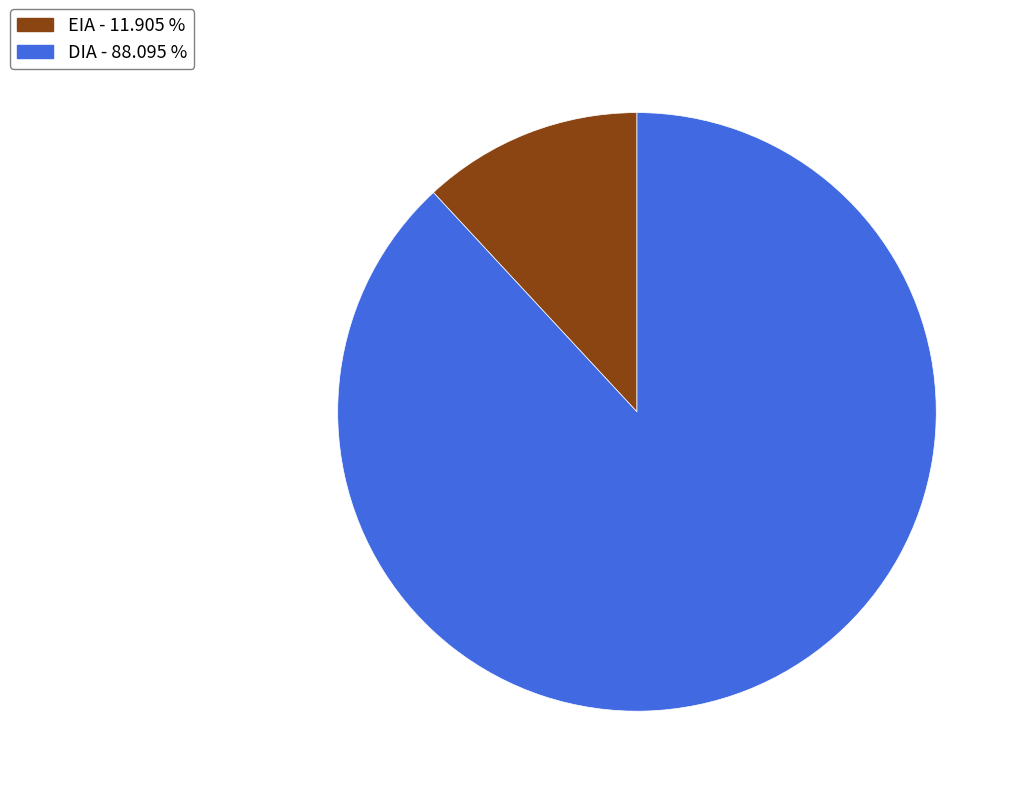

What is the largest slice in the pie chart?

DIA